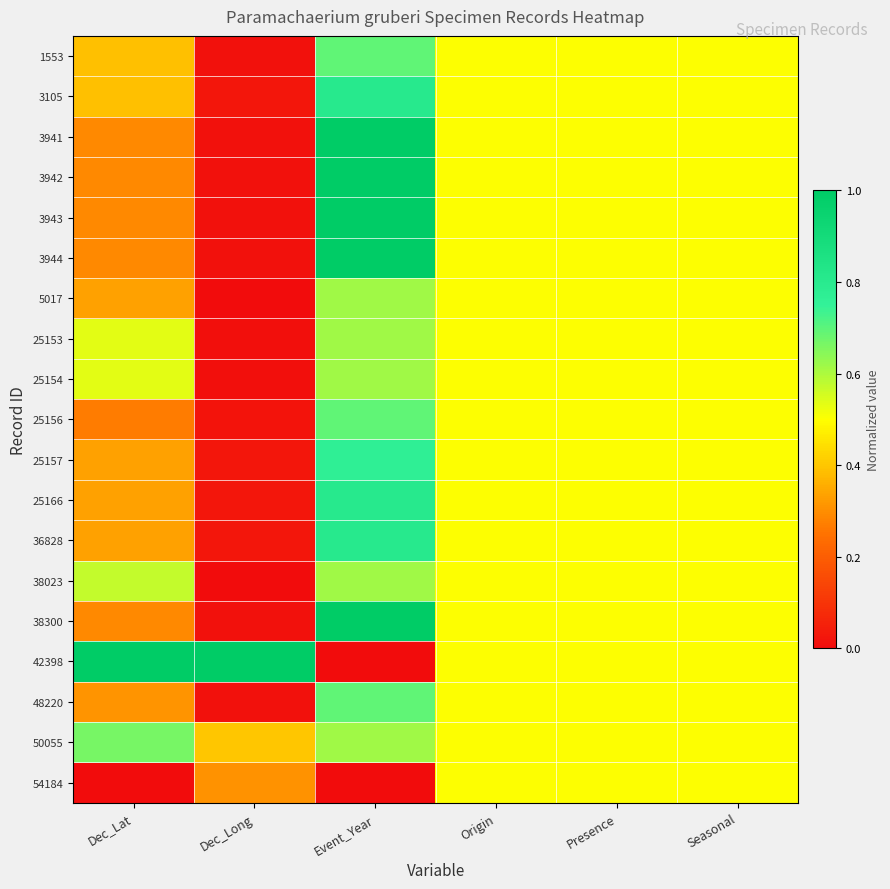

At which category is the sum across all series the highest?

Event_Year